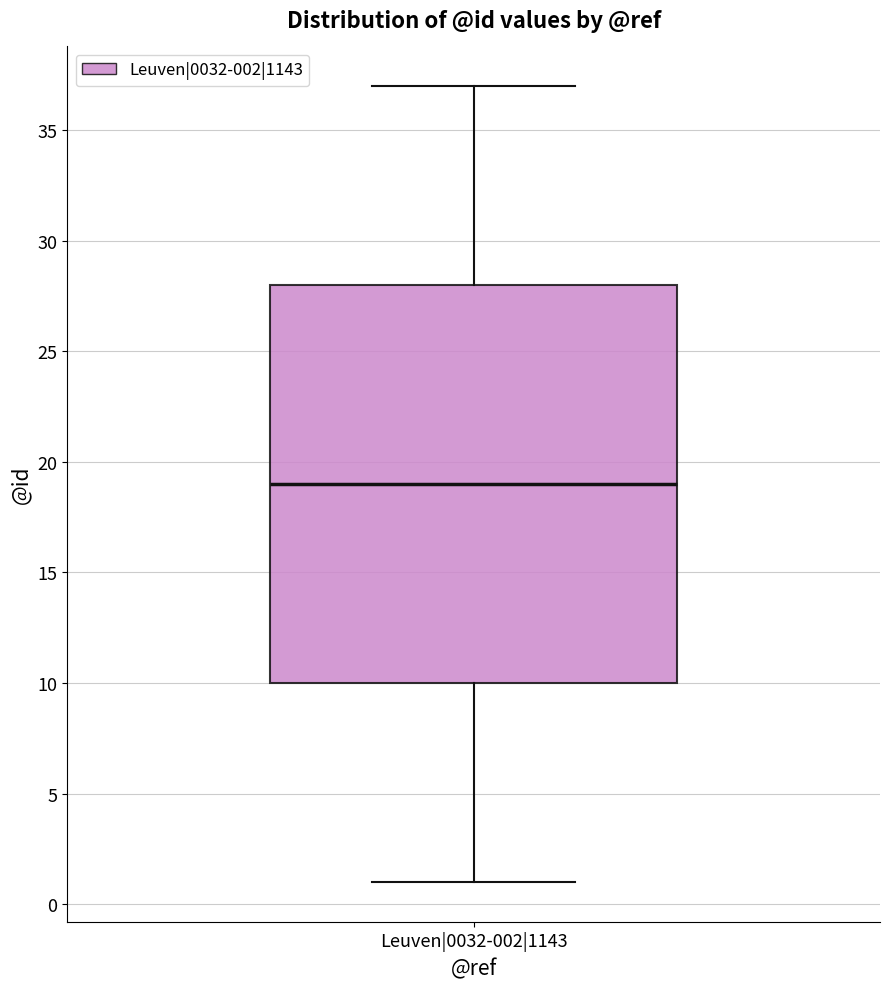

Read this box plot against the y-axis: the position of the median line, the range covered by the box, and the ends of both whiskers. The values are not printed on the chart, so give them approximately, as read against the axis.

median 19, box 10 to 28, whiskers 1 to 37